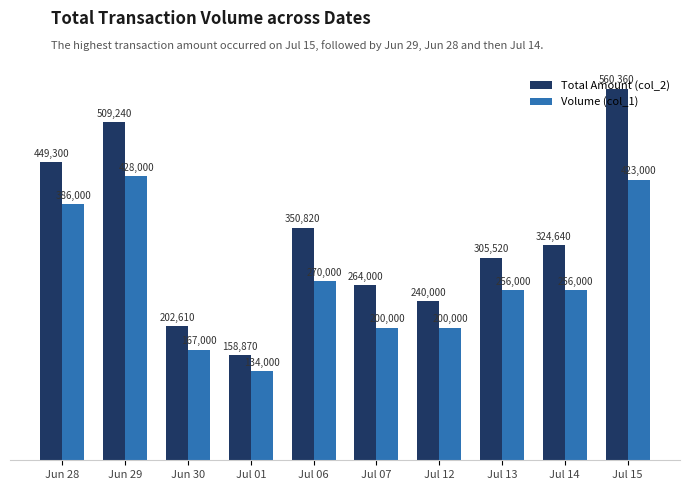

List the series in order of their overall mean, lowest first.

Volume (col_1), Total Amount (col_2)